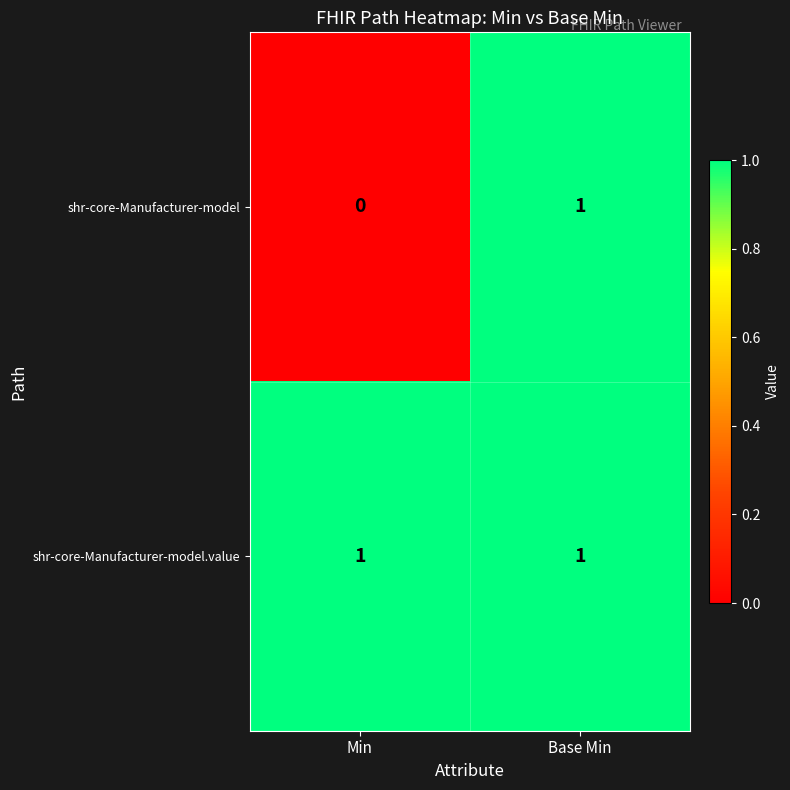

List the series in order of their overall mean, highest first.

shr-core-Manufacturer-model.value, shr-core-Manufacturer-model